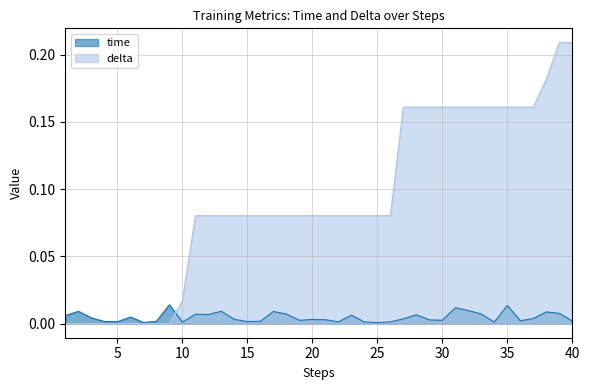

Reading left to right, extract all data points from this chart.

time: 1=0.0	2=0.0	3=0.0	4=0.0	5=0.0	6=0.0	7=0.0	8=0.0	9=0.0	10=0.0	11=0.0	12=0.0	13=0.0	14=0.0	15=0.0	16=0.0	17=0.0	18=0.0	19=0.0	20=0.0	21=0.0	22=0.0	23=0.0	24=0.0	25=0.0	26=0.0	27=0.0	28=0.0	29=0.0	30=0.0	31=0.0	32=0.0	33=0.0	34=0.0	35=0.0	36=0.0	37=0.0	38=0.0	39=0.0	40=0.0
delta: 1=0.0	2=0.0	3=0.0	4=0.0	5=0.0	6=0.0	7=0.0	8=0.0	9=0.0	10=0.0	11=0.1	12=0.1	13=0.1	14=0.1	15=0.1	16=0.1	17=0.1	18=0.1	19=0.1	20=0.1	21=0.1	22=0.1	23=0.1	24=0.1	25=0.1	26=0.1	27=0.2	28=0.2	29=0.2	30=0.2	31=0.2	32=0.2	33=0.2	34=0.2	35=0.2	36=0.2	37=0.2	38=0.2	39=0.2	40=0.2